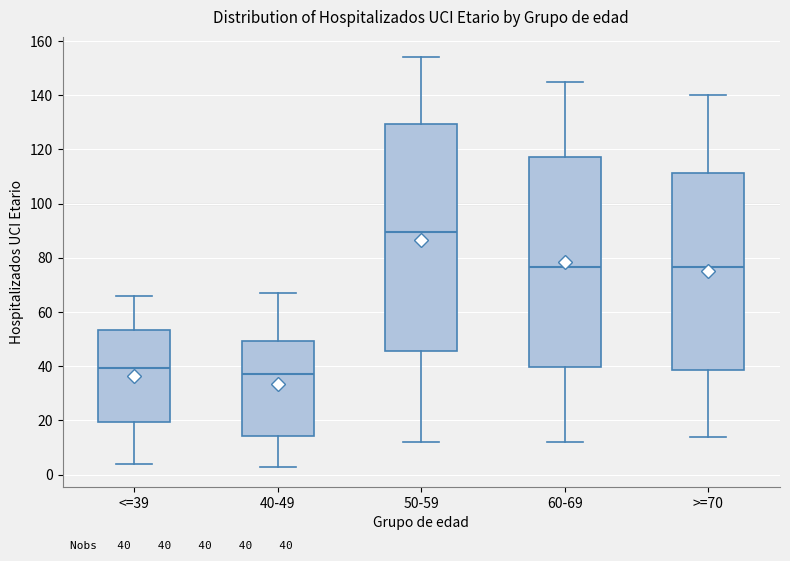

Which box's median line is the lowest?

40-49